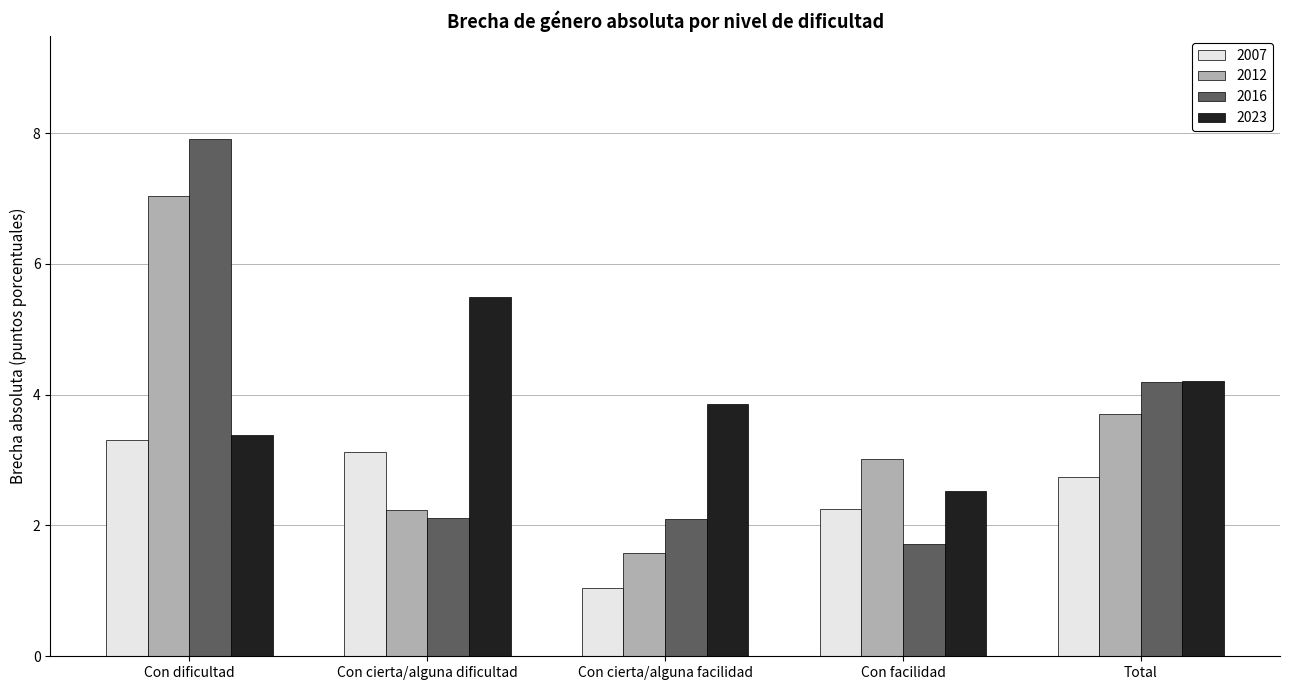

What is the label of the 4th bar from the right?

Con cierta/alguna dificultad